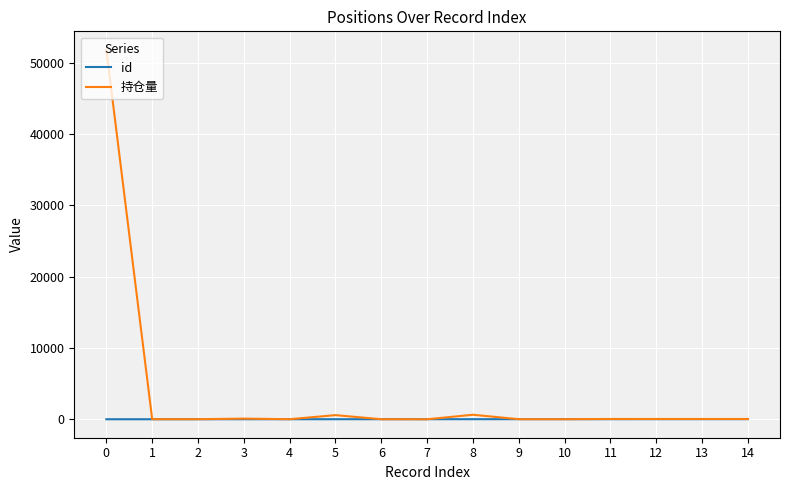

List the series in order of their peak value, lowest first.

id, 持仓量